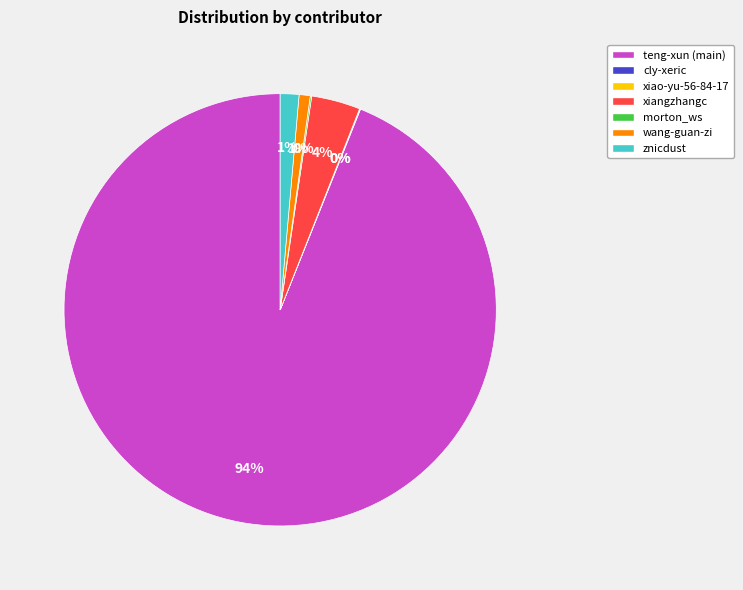

To the nearest percent, what is the difference between the largest and smallest slice percentages?

94%